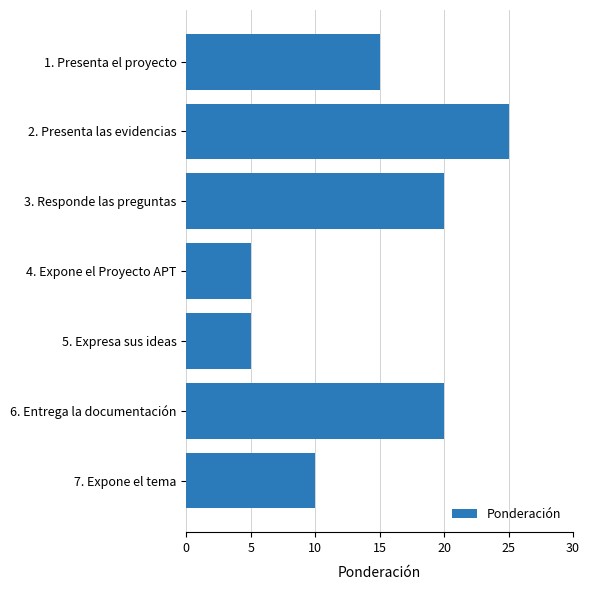

How many values are below 15?

3